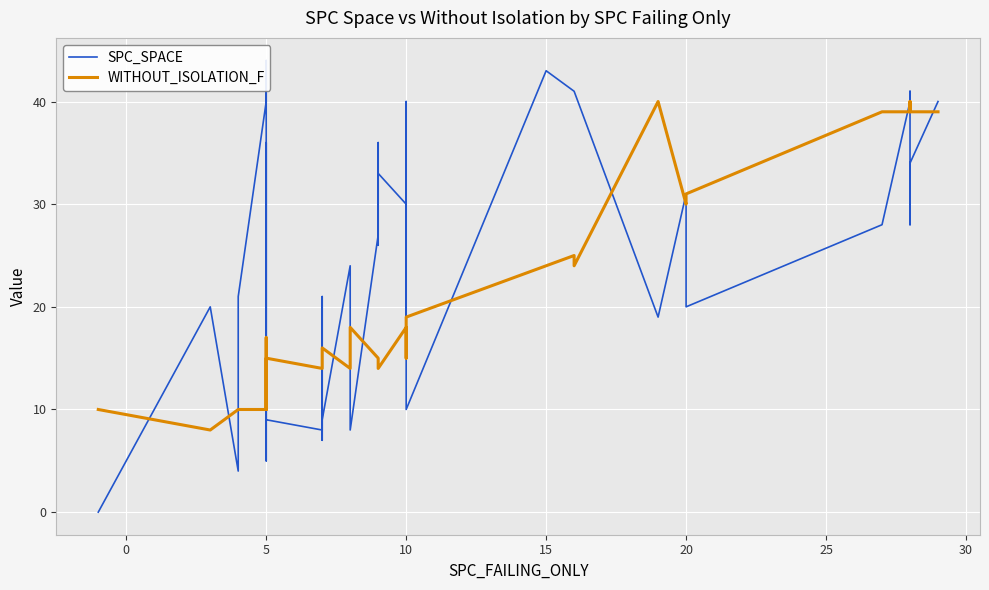

Which series ends up on top after the final intersection of SPC_SPACE and WITHOUT_ISOLATION_F?

SPC_SPACE